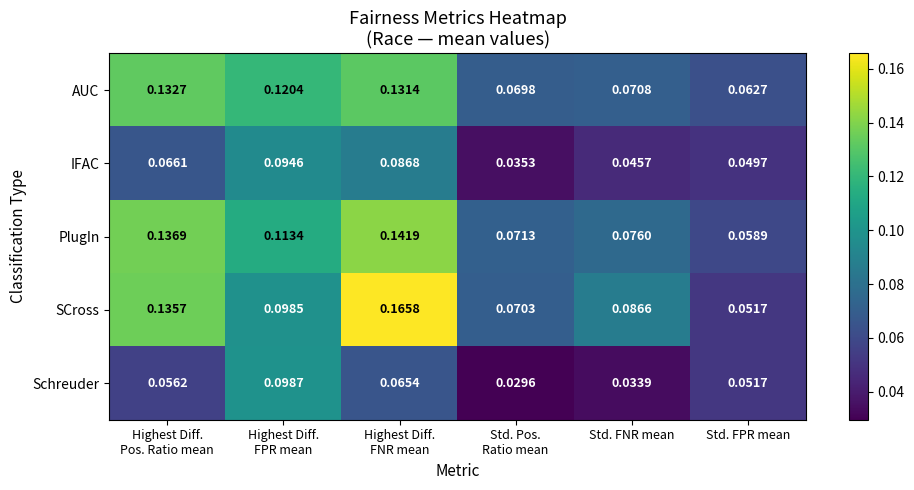

Which category has the lowest value in the PlugIn series?

Std. FPR mean